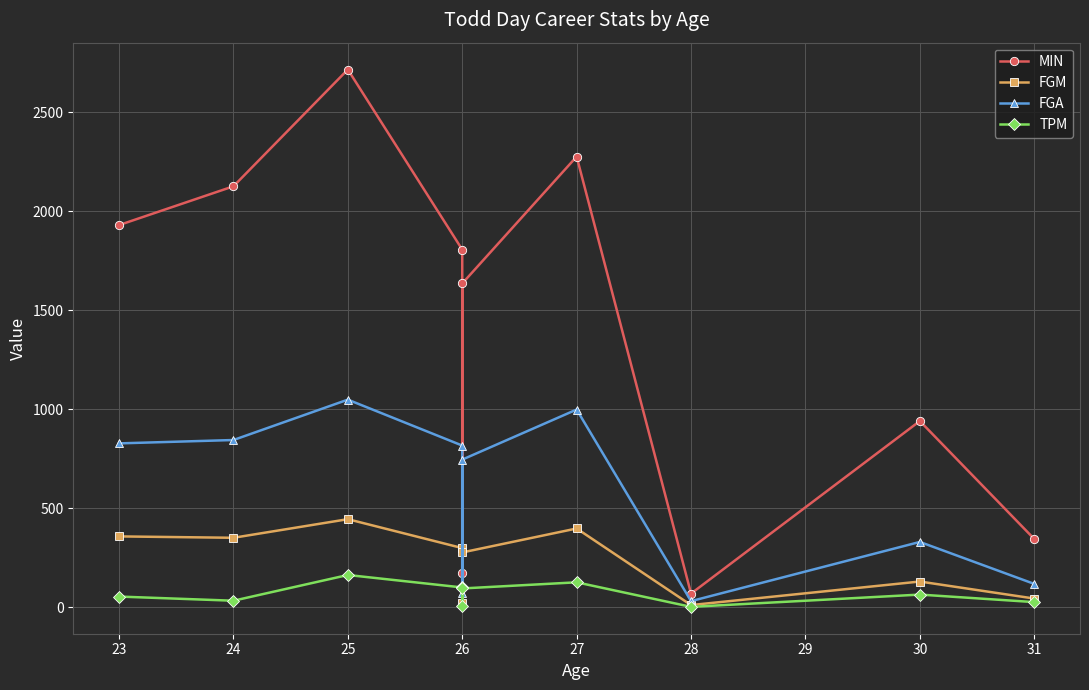

What is the difference between the second highest and minimum values in the TPM series?

124